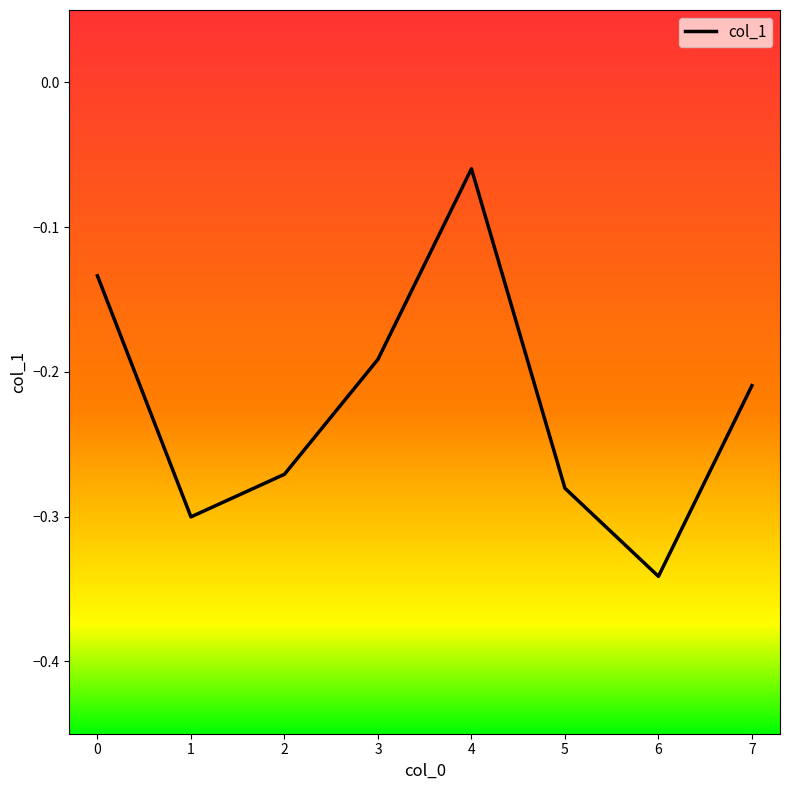

Rank the categories by value from lowest to highest.

6, 1, 5, 2, 7, 3, 0, 4